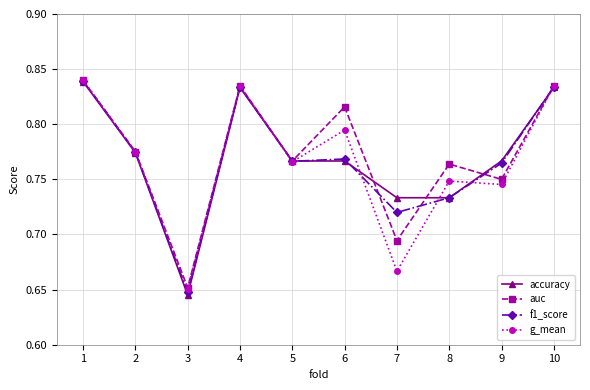

The accuracy series shows 0.5 at 6. True or false?

False